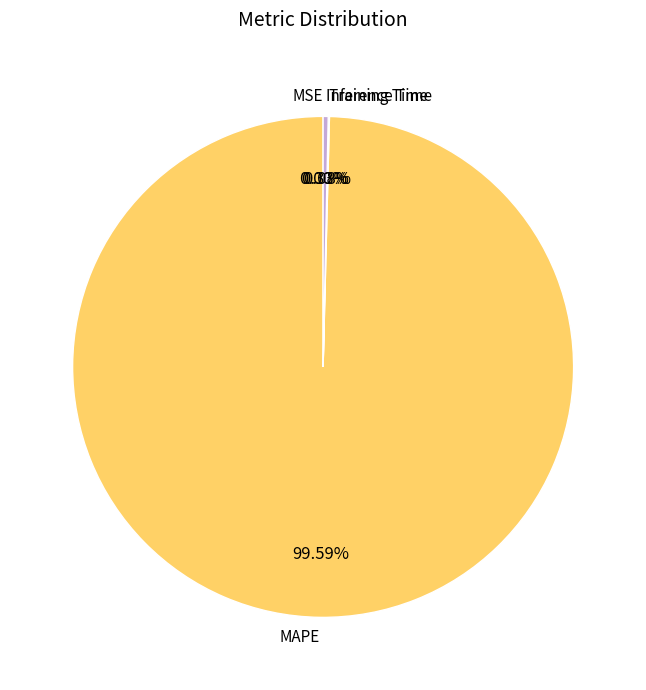

Does any single category account for the majority?

Yes